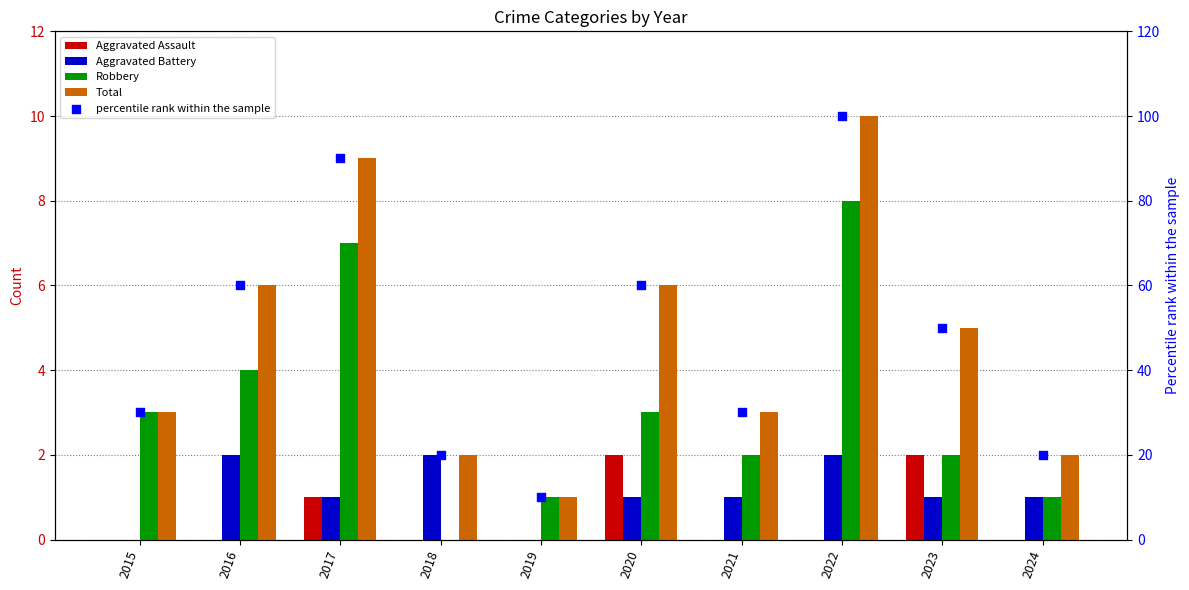

Which series contains the lowest Y value?

Aggravated Assault